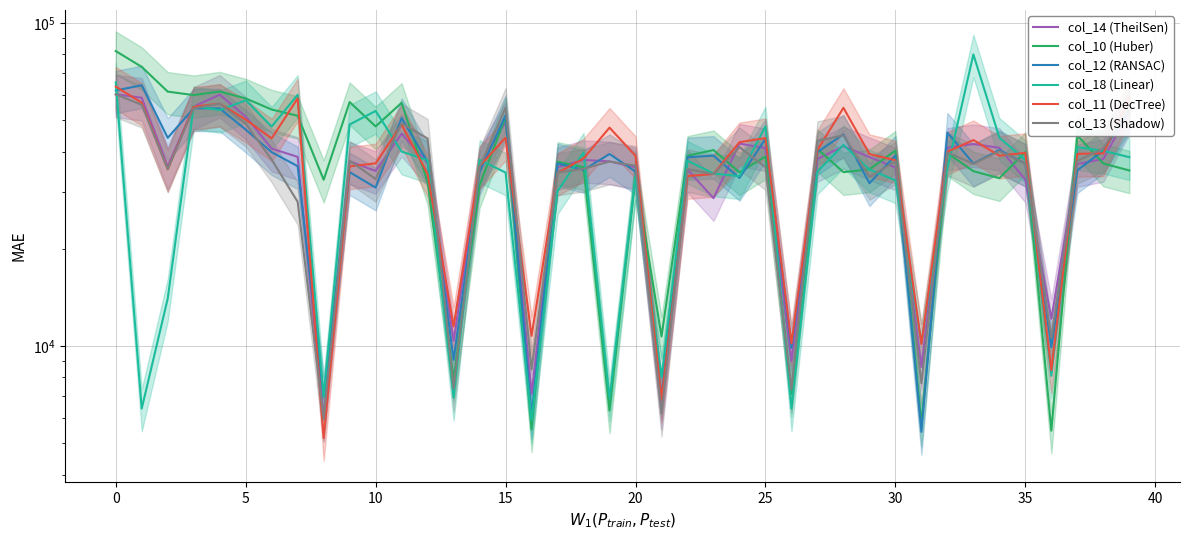

The value of col_14 (TheilSen) at 28 is 41542.1. True or false?

True